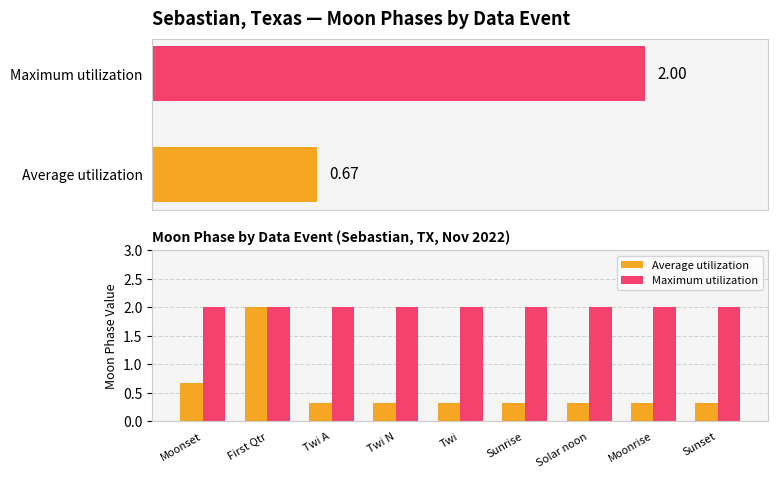

Which series changed the most between Moonset and Twi?

Average utilization